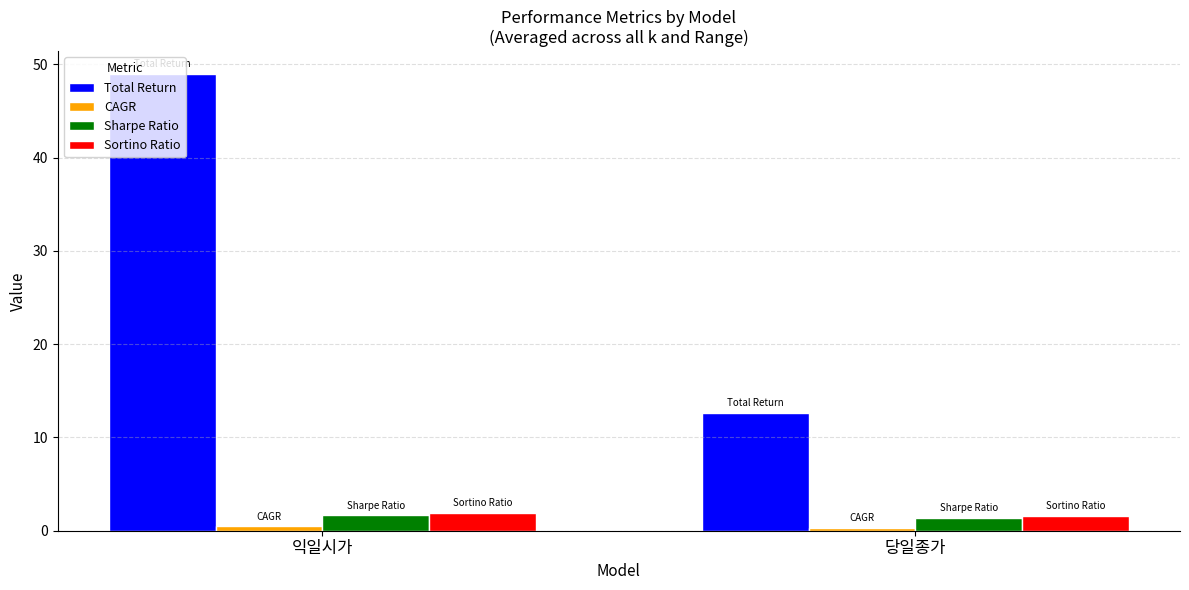

At which category is the sum across all series the highest?

익일시가